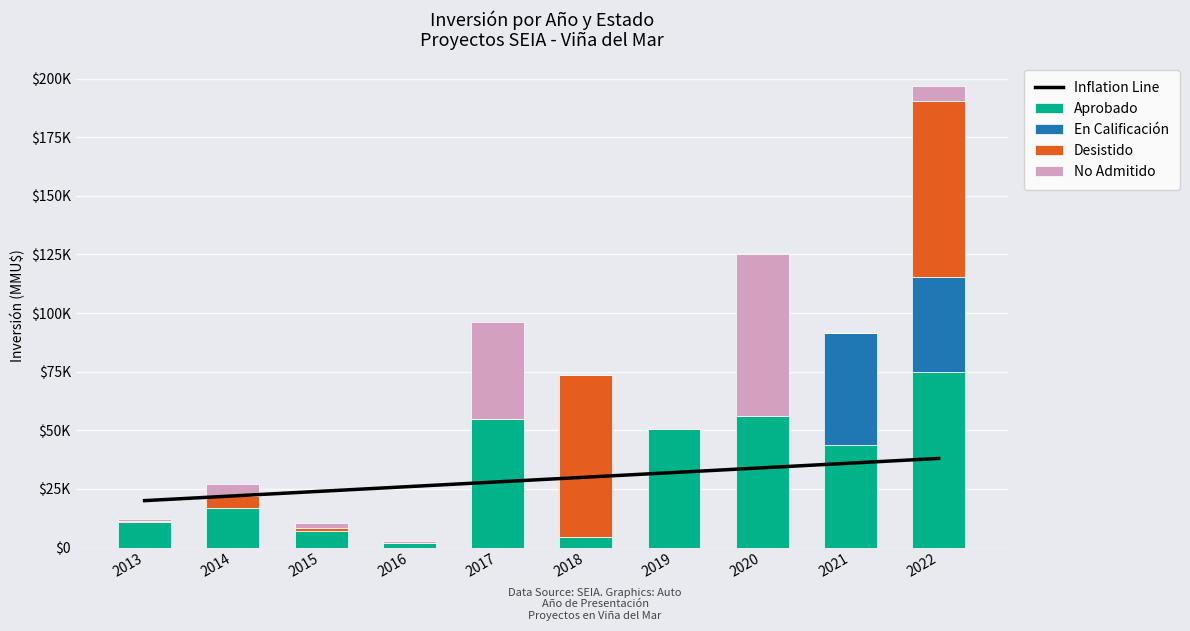

At how many categories does at least one series exceed 35654?

6